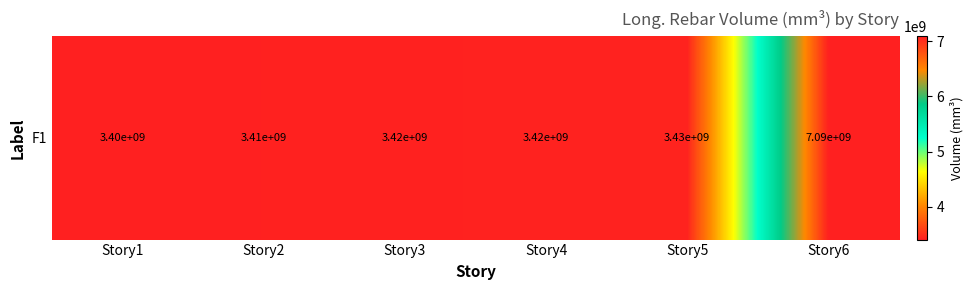

What is the average value?

4029716176.7